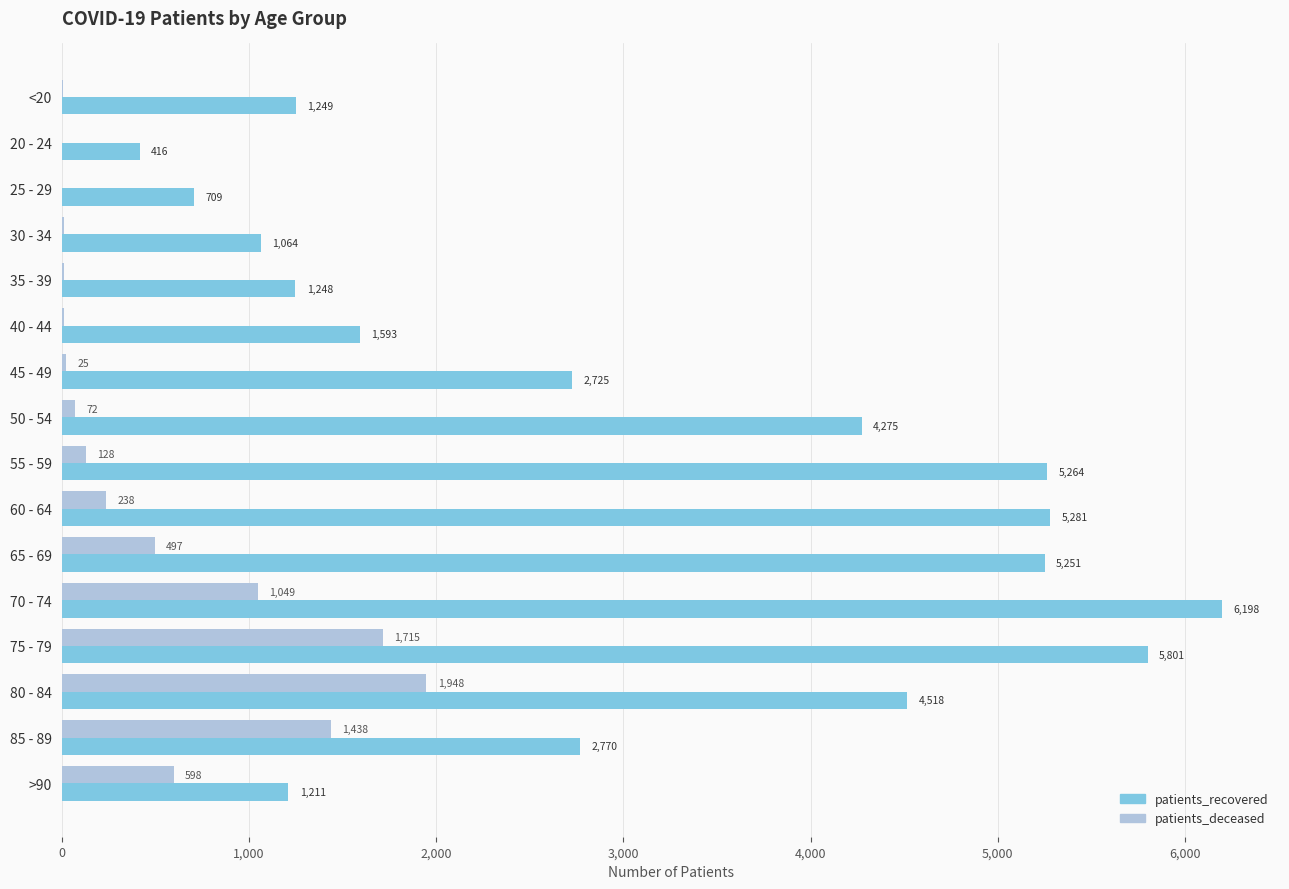

Is it true that patients_recovered equals 4275 at 50 - 54?

True